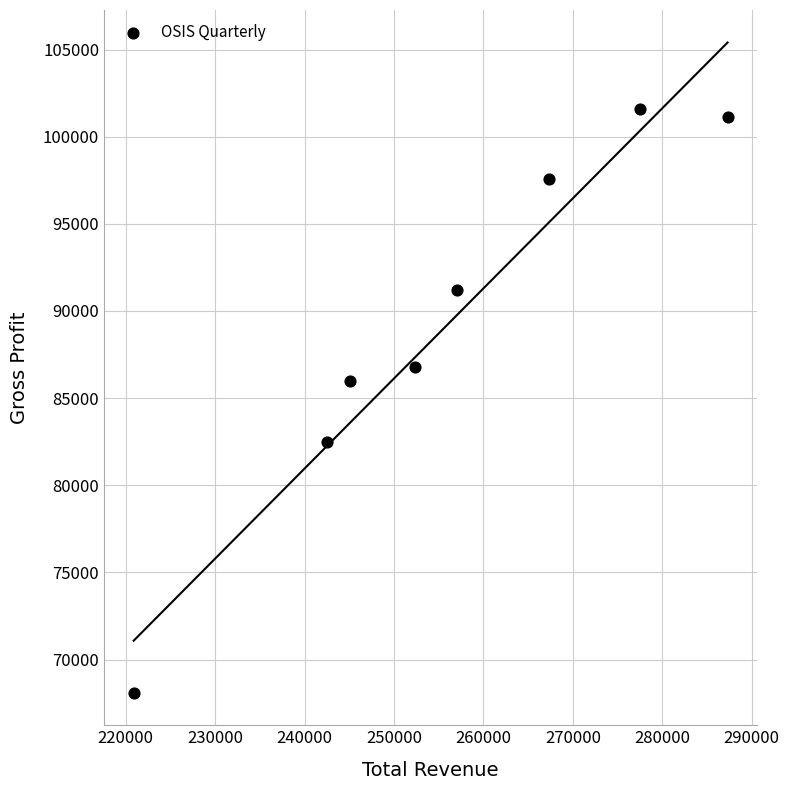

What is the range of Y values (max minus min)?

33500